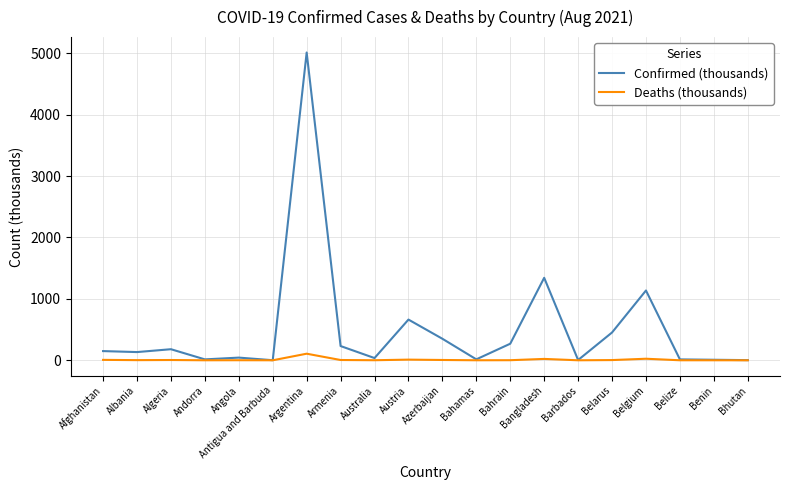

What is the maximum value shown in the chart?

5012.8